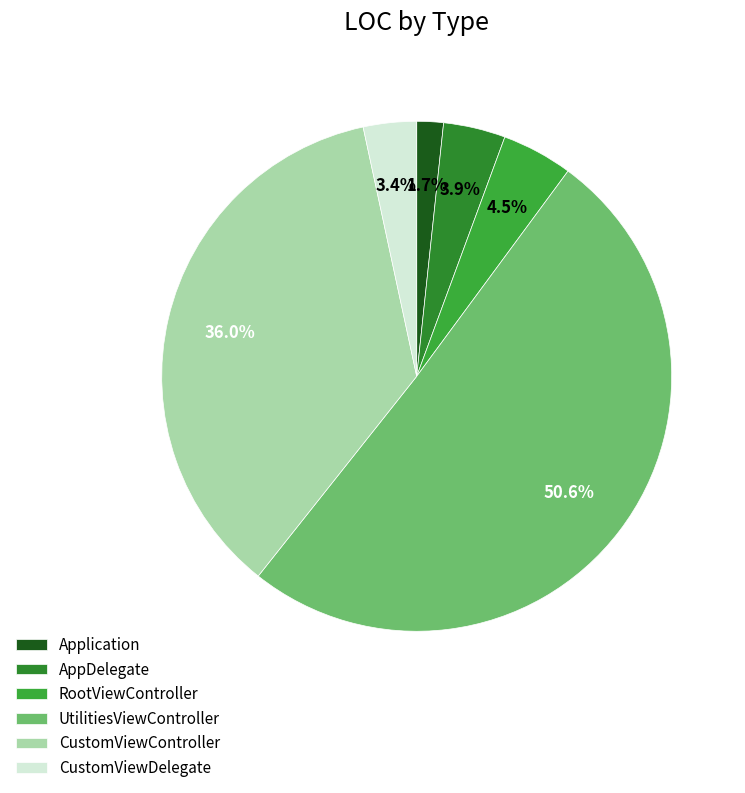

How many segments does this pie chart have?

6